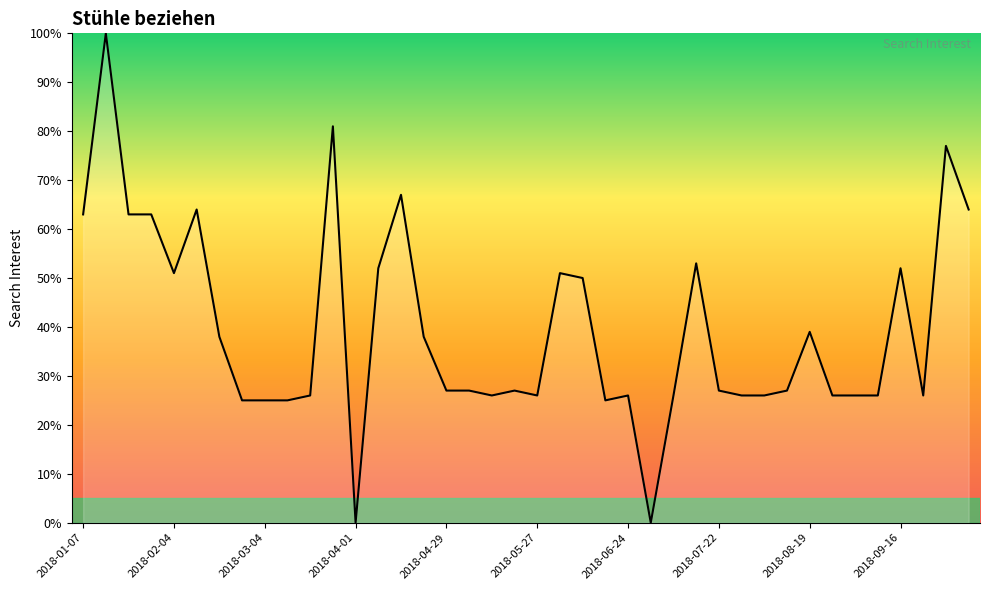

What is the greatest value displayed?

100